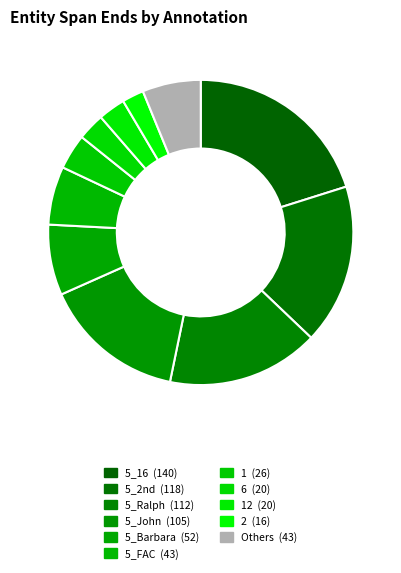

What is the largest slice in the pie chart?

5_16